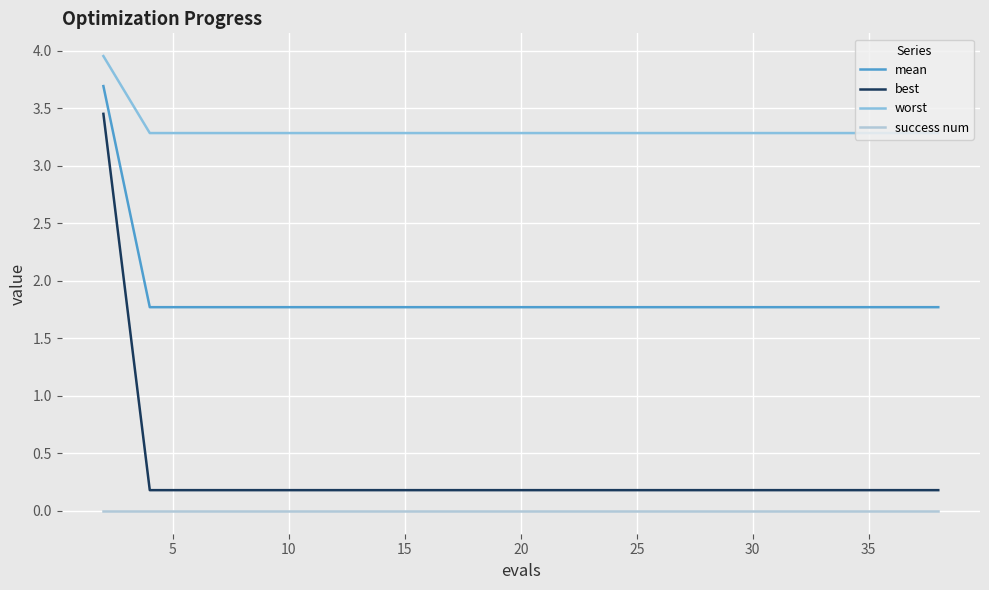

Which series has the widest spread of values?

best